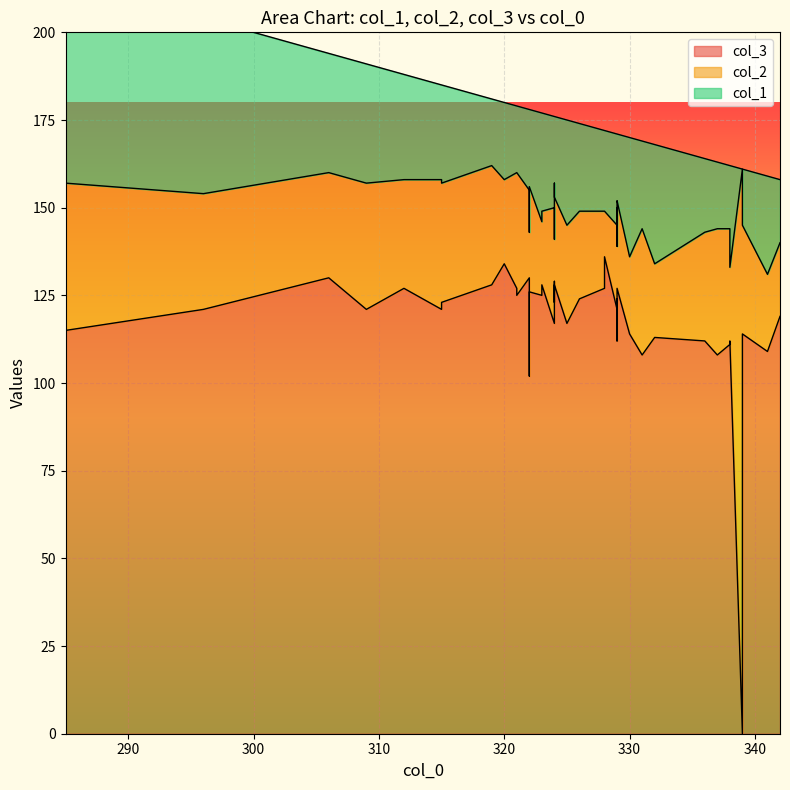

Is the value of col_1 at 4 greater than the value of col_3 at 12?

No